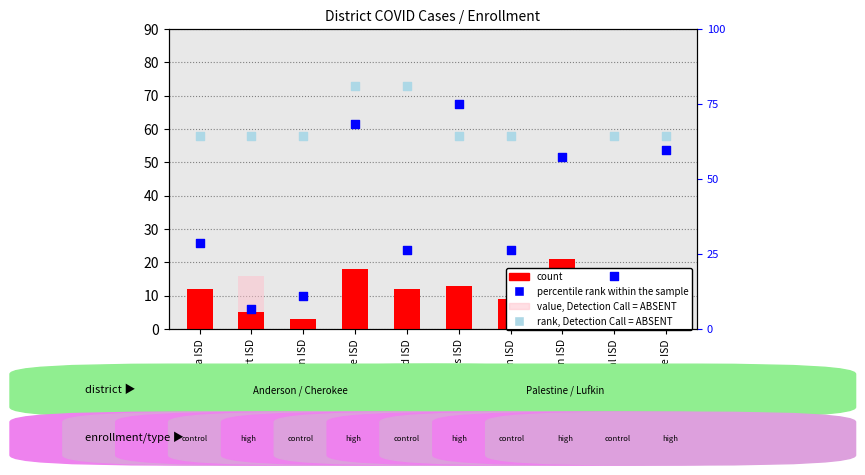

Which series has the largest total across all categories?

rank, Detection Call = ABSENT